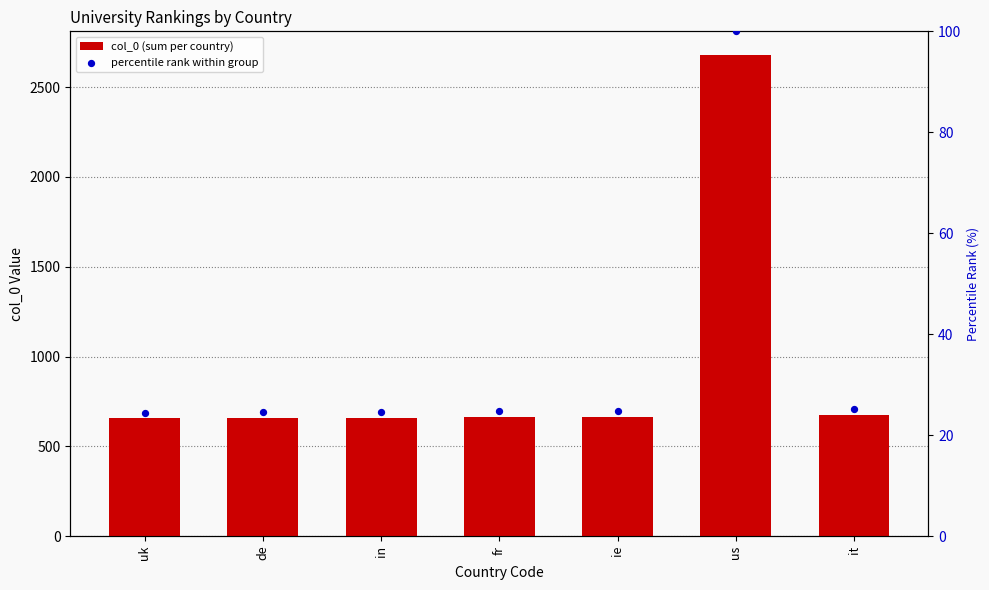

At how many categories does at least one series exceed 2652?

1